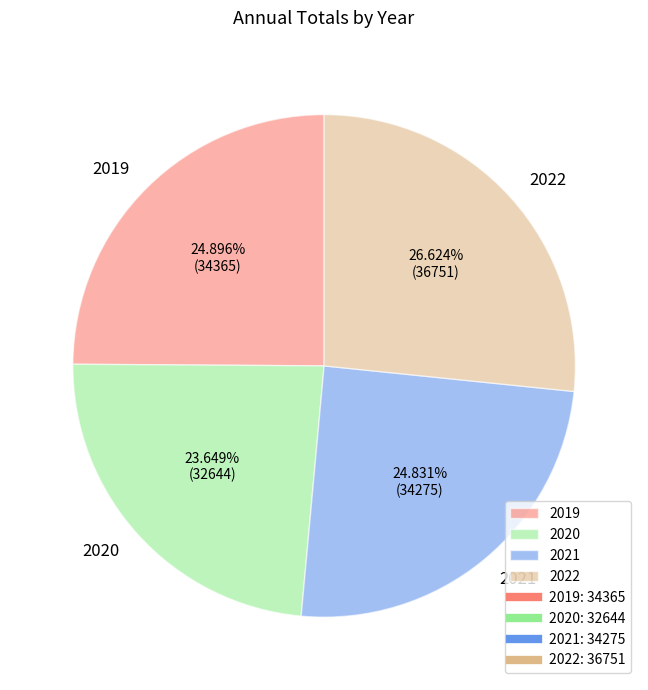

To the nearest percent, what is the difference between the largest and smallest slice percentages?

3%